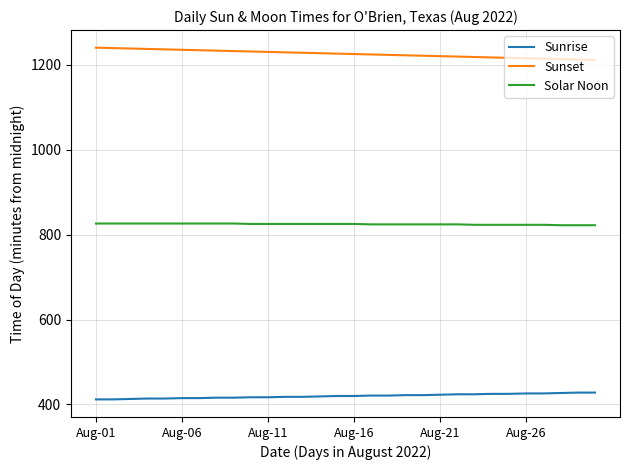

What is the difference between the second highest and second lowest values in the Sunrise series?

16